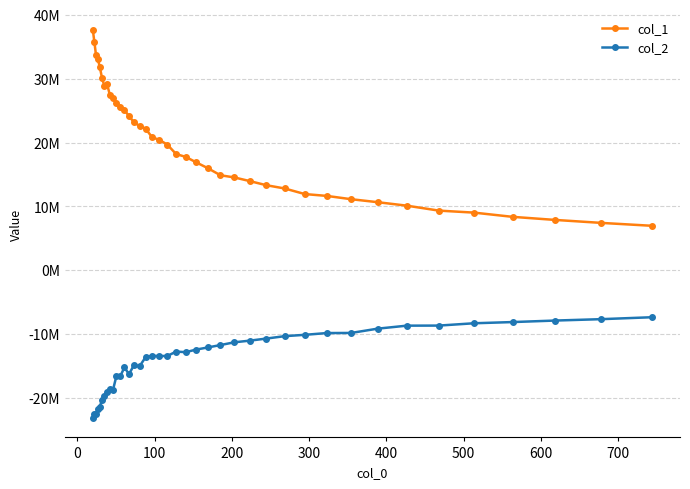

Reading left to right, what are all the values shown in this chart?

col_1: 37607283.0	35751987.6	33687810.9	33097088.8	31817585.2	30152215.5	28865302.9	29217436.8	27471868.3	27036882.2	26200750.2	25513845.6	25071444.1	24165485.2	23161580.4	22628000.6	22189794.9	20823266.2	20436981.5	19667882.7	18207061.6	17763779.8	16905343.4	15997725.7	14885090.1	14545603.3	13979888.9	13327685.0	12816440.0	11941580.7	11649531.4	11135404.5	10667730.2	10121168.4	9348141.2	9034373.4	8374139.4	7893485.5	7426115.7	6970271.4
col_2: -23135566.8	-22553081.1	-22541181.7	-21768064.3	-21347743.8	-20310973.6	-19636956.4	-19002168.0	-18517352.1	-18723533.0	-16522683.3	-16580877.1	-15213926.9	-16258882.6	-14839638.7	-15052398.4	-13613326.2	-13398882.4	-13430968.7	-13412106.4	-12731883.2	-12821262.3	-12414640.0	-12084163.4	-11707705.5	-11274963.5	-11020178.8	-10692572.5	-10315458.3	-10105539.5	-9827213.3	-9811694.9	-9139102.5	-8669493.1	-8658182.4	-8295189.5	-8107166.1	-7871740.5	-7652505.3	-7349525.5